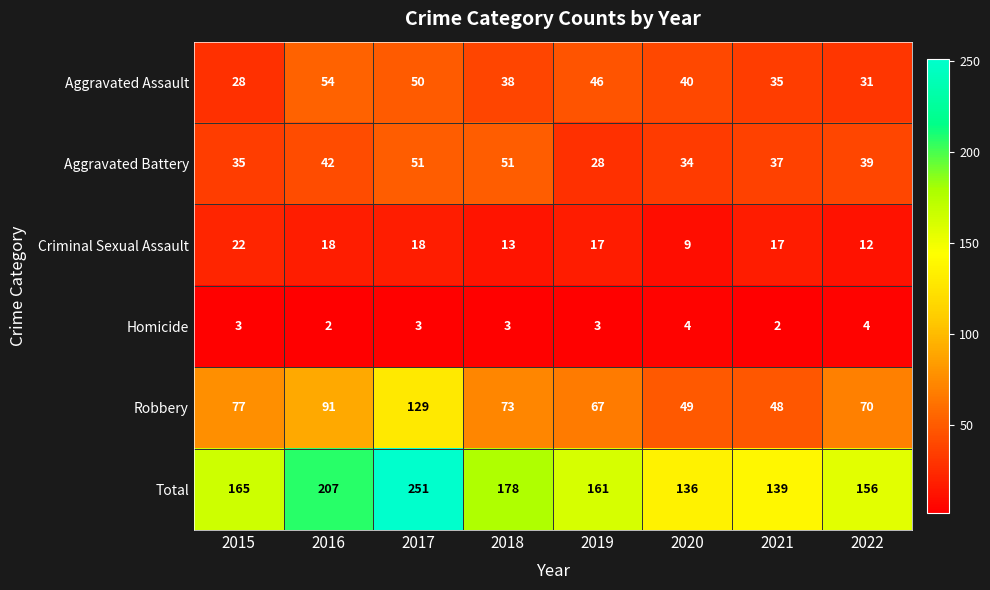

What is the total value across all series at 2015?

330